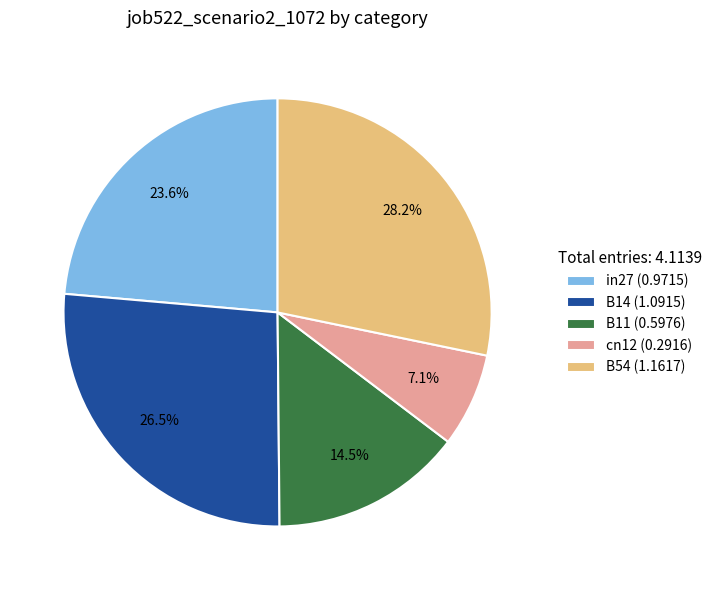

Count the number of slices in the pie.

5